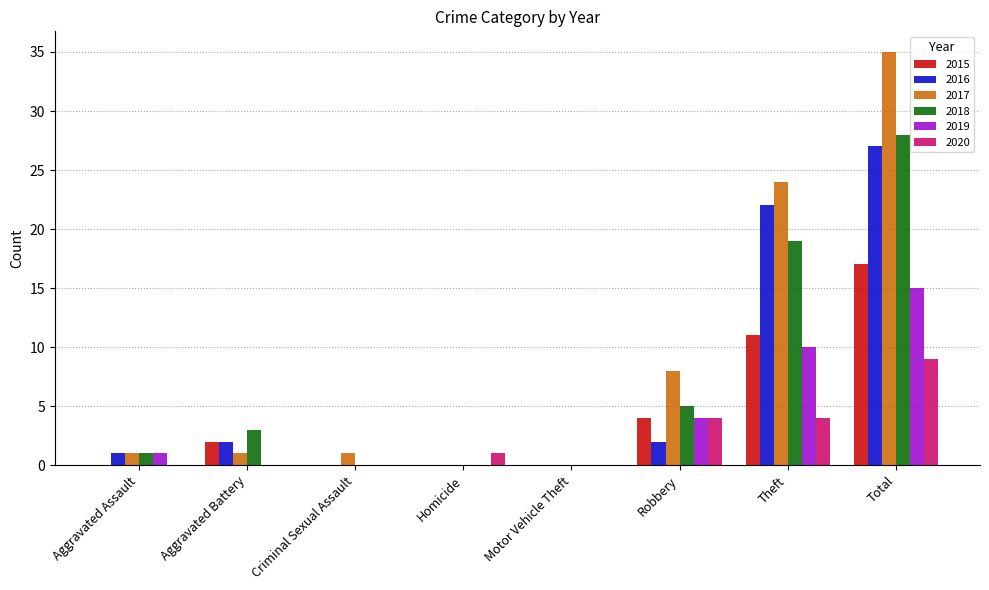

How many data points does each series have?

8